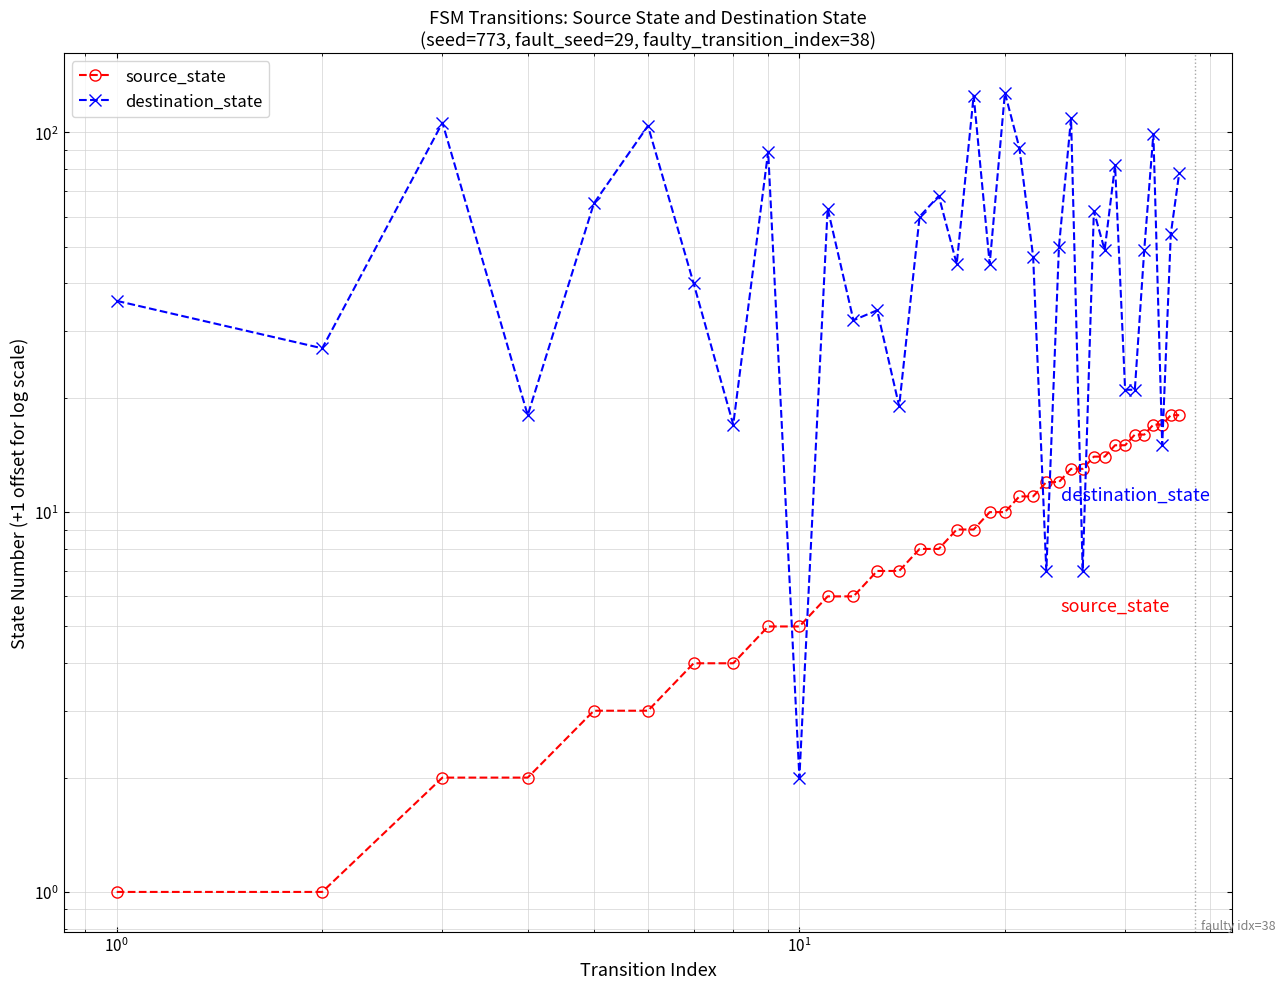

Which series has the widest spread of values?

destination_state